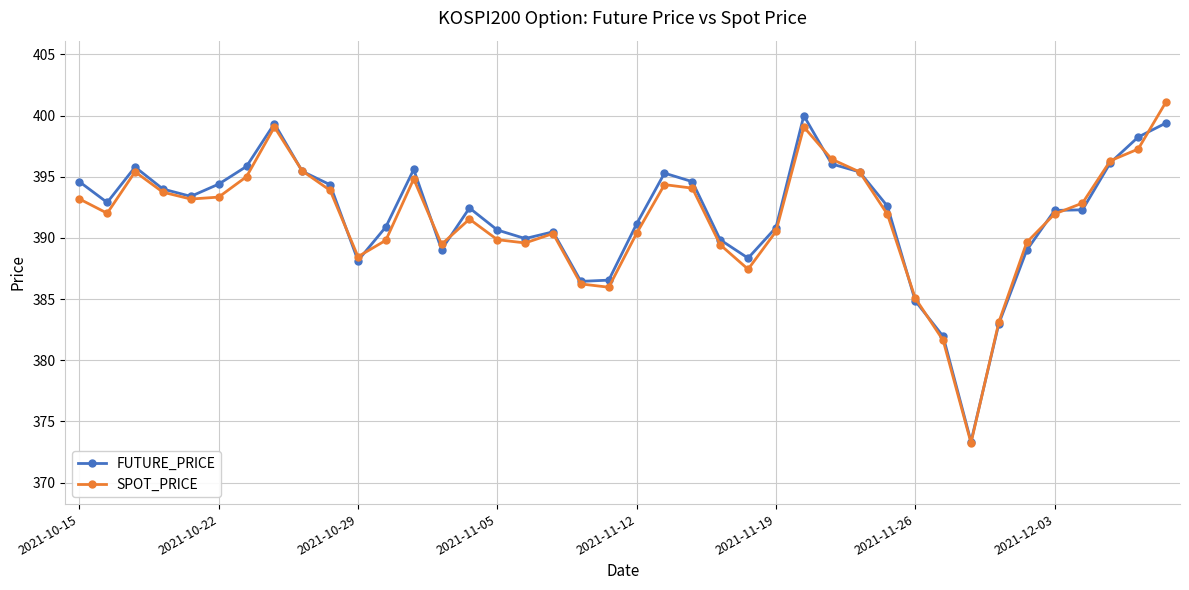

Rank the series by their average value, from lowest to highest.

SPOT_PRICE, FUTURE_PRICE